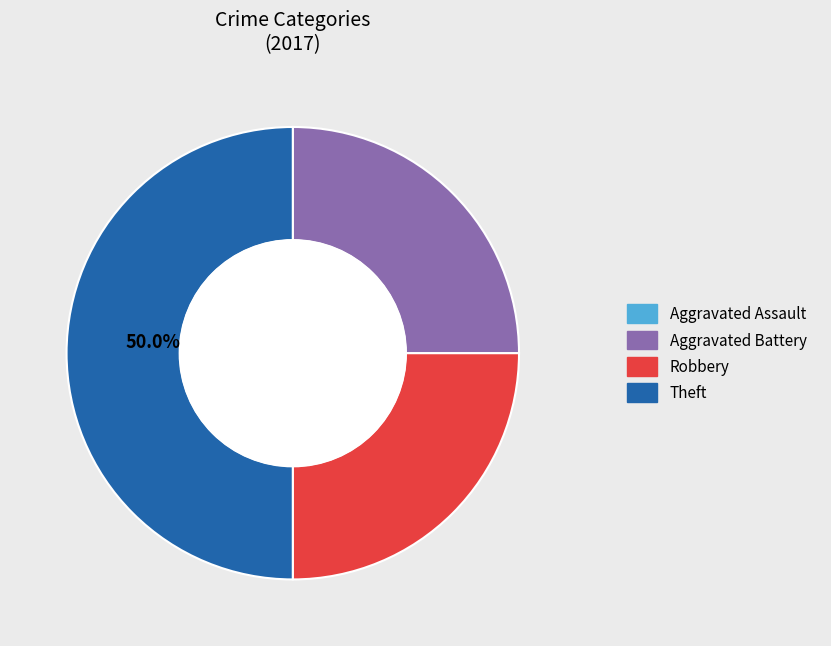

Do Aggravated Battery and Theft together represent more than half of the pie?

Yes